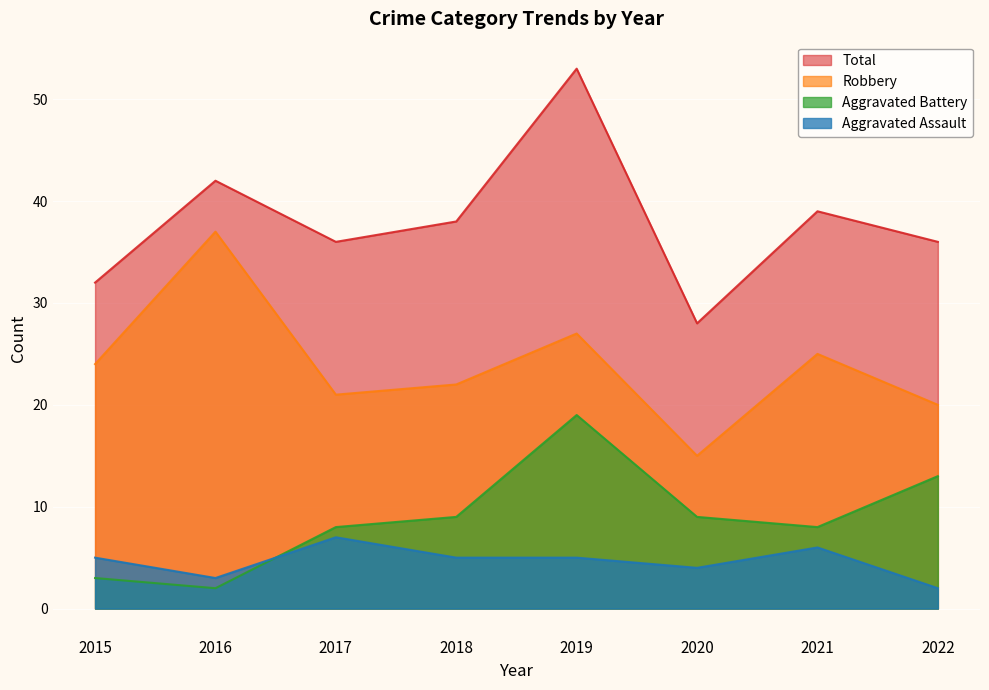

How many categories are shown in the chart?

8